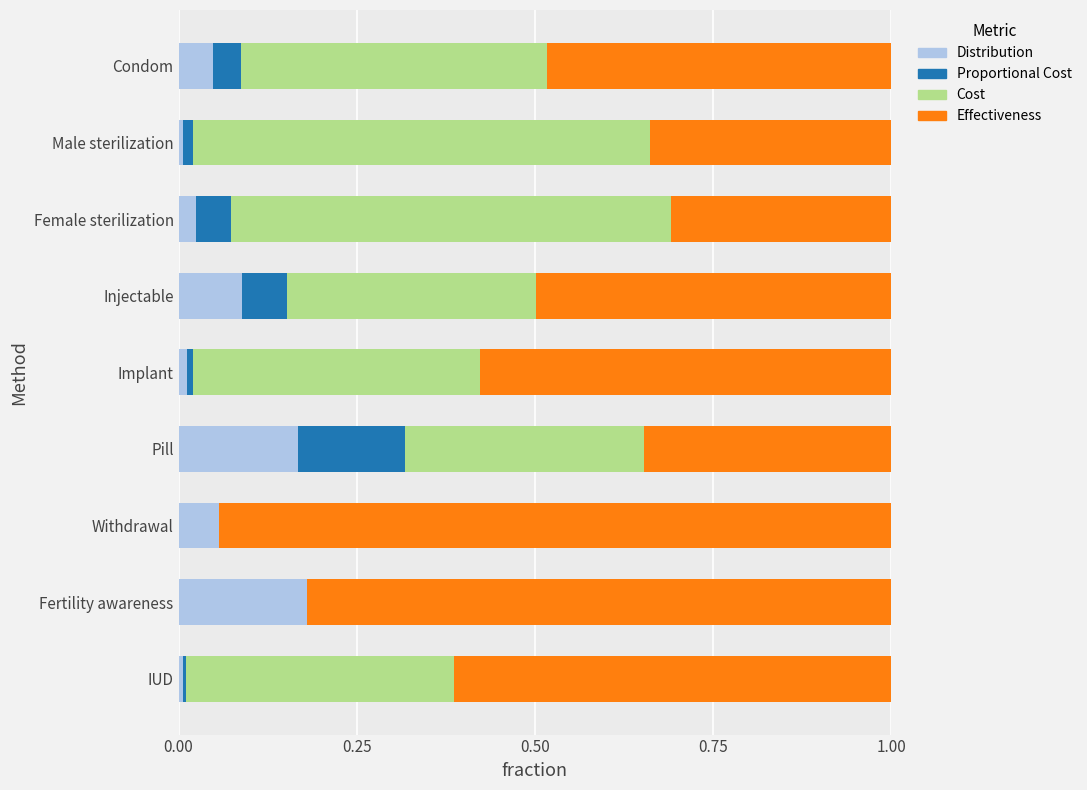

The Distribution series shows 0.0 at Implant. True or false?

True